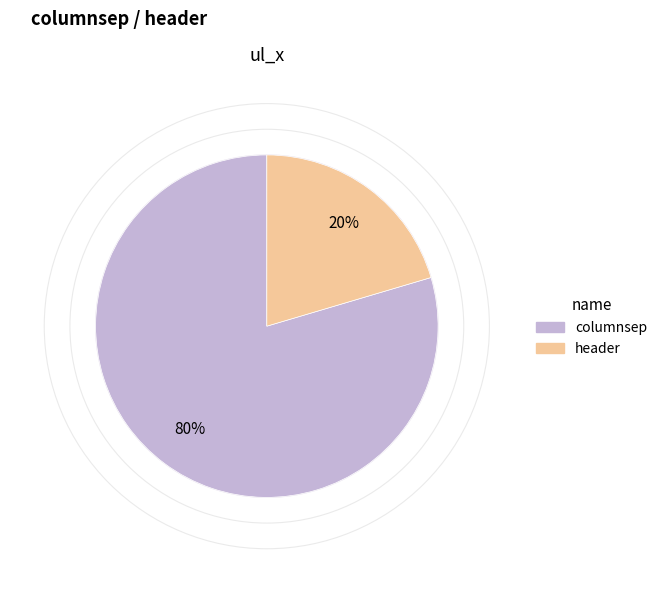

To the nearest percent, what percentage of the pie is columnsep?

80%